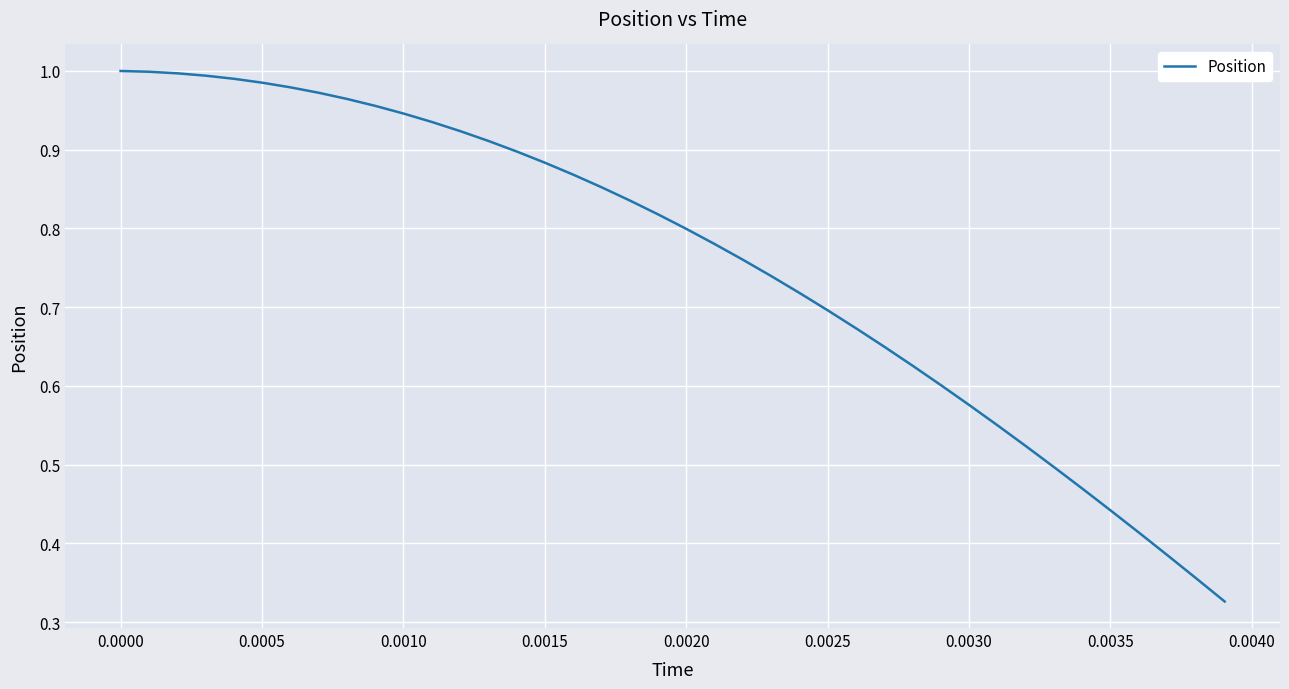

What is the sum of all values?

30.3